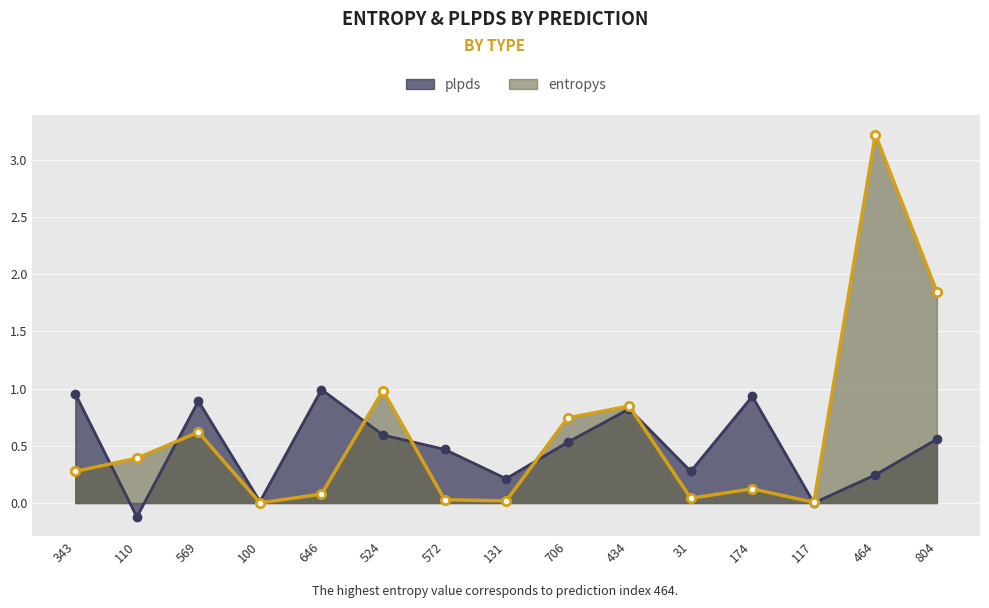

Reading left to right, extract all data points from this chart.

entropys: 0.3	0.4	0.6	0.0	0.1	1.0	0.0	0.0	0.7	0.8	0.0	0.1	0.0	3.2	1.8
plpds: 1.0	-0.1	0.9	0.0	1.0	0.6	0.5	0.2	0.5	0.8	0.3	0.9	0.0	0.2	0.6